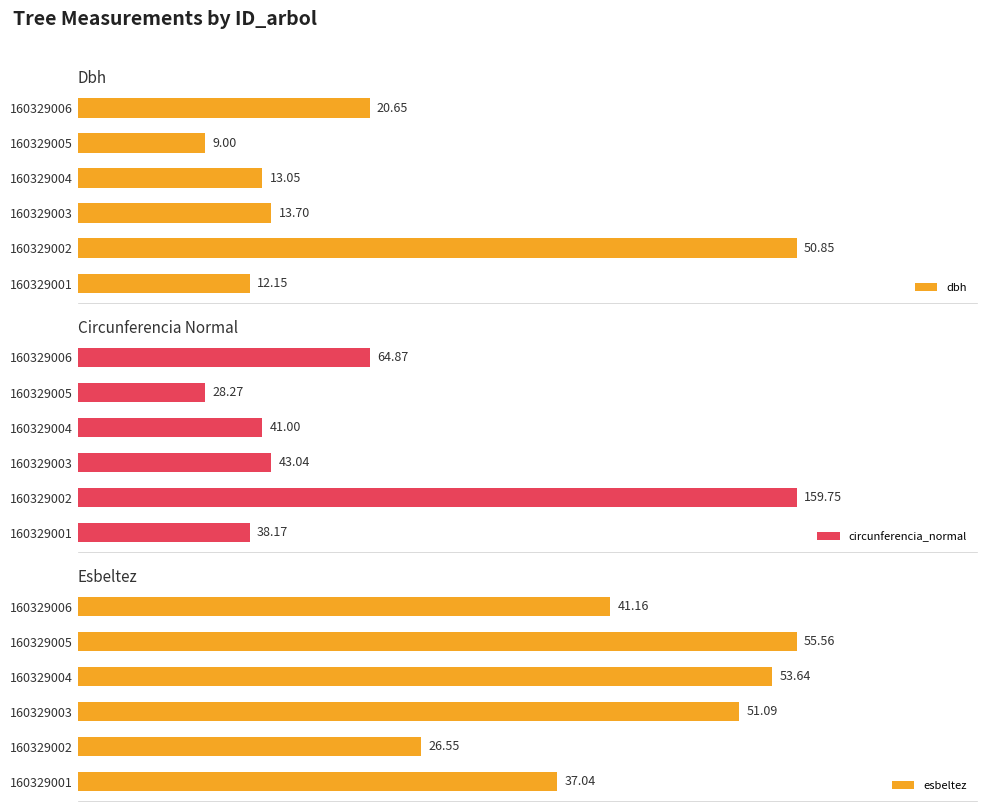

What is the value of the dbh bar at the 1st from the left?

12.2